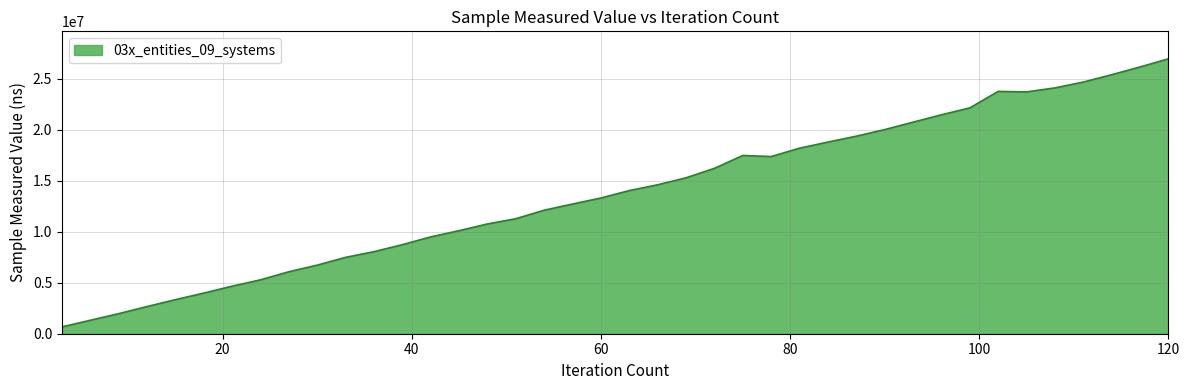

What is the smallest value displayed?

669200